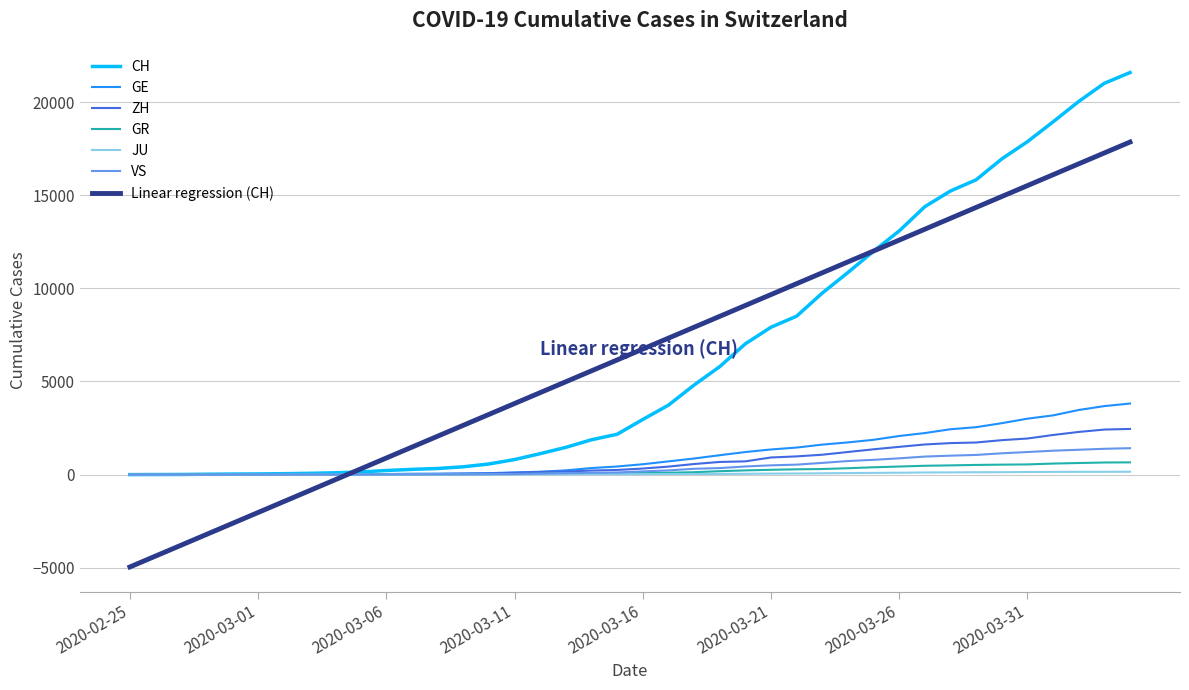

Which series has the largest range (max minus min)?

Linear regression (CH)